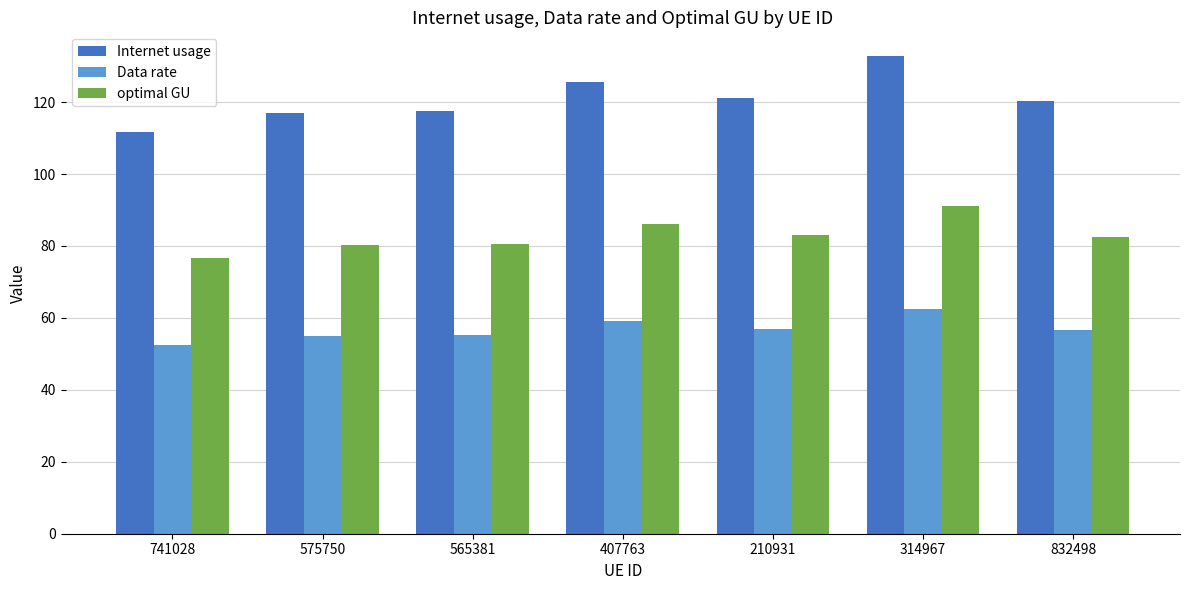

Are the bars grouped side by side (vs. stacked)?

Yes